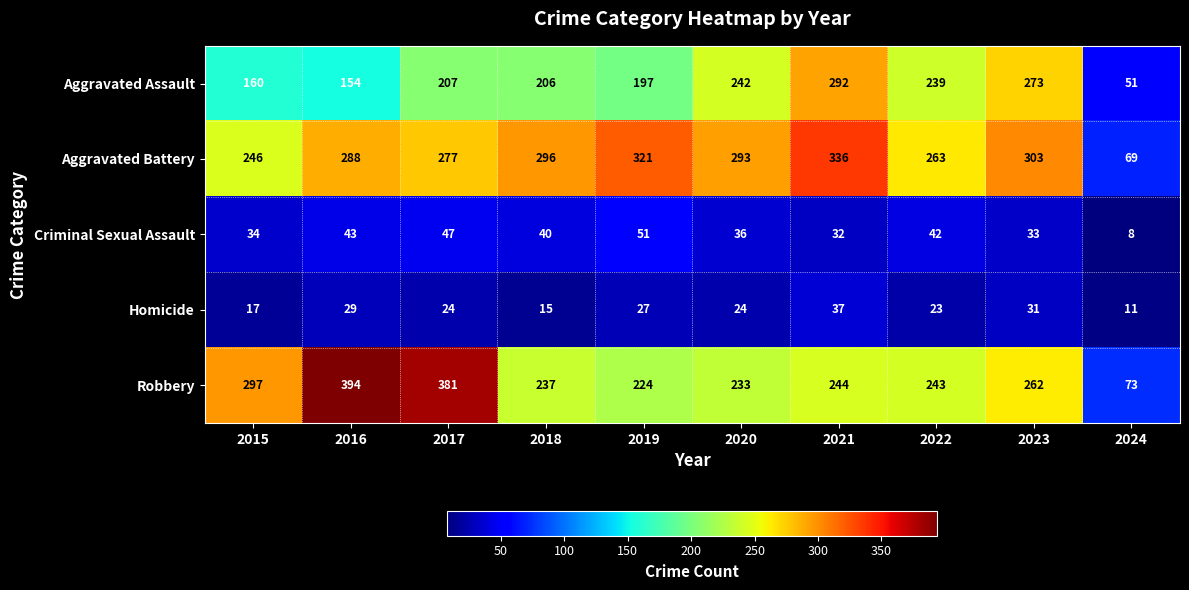

Rank the series at 2022 from highest to lowest value.

Aggravated Battery, Robbery, Aggravated Assault, Criminal Sexual Assault, Homicide